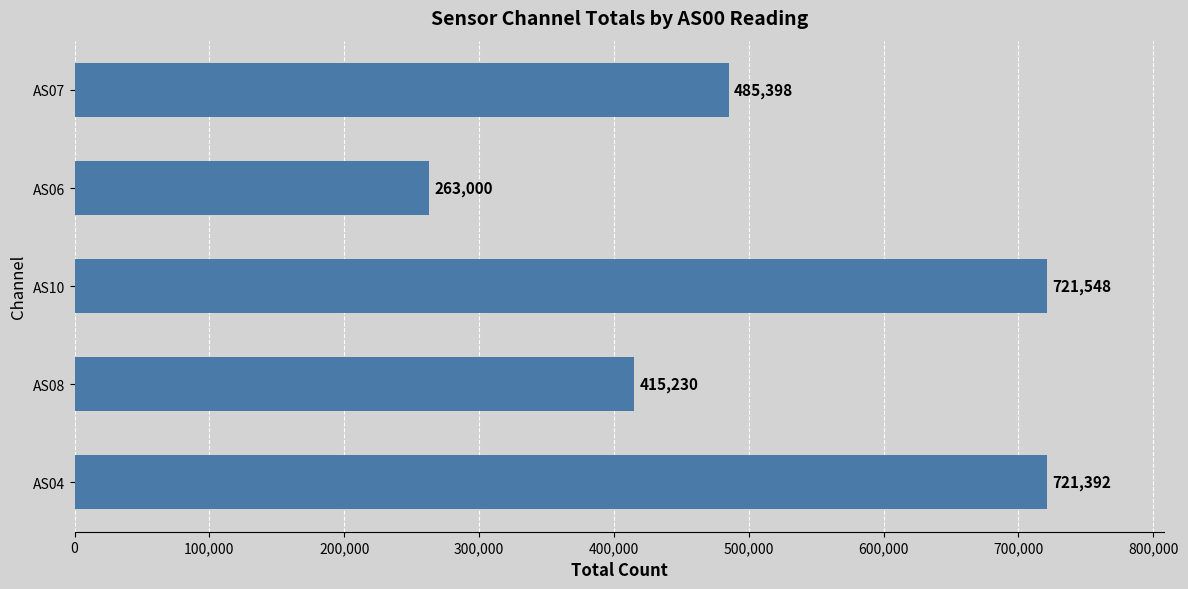

What is the difference between the second highest and minimum values?

458392